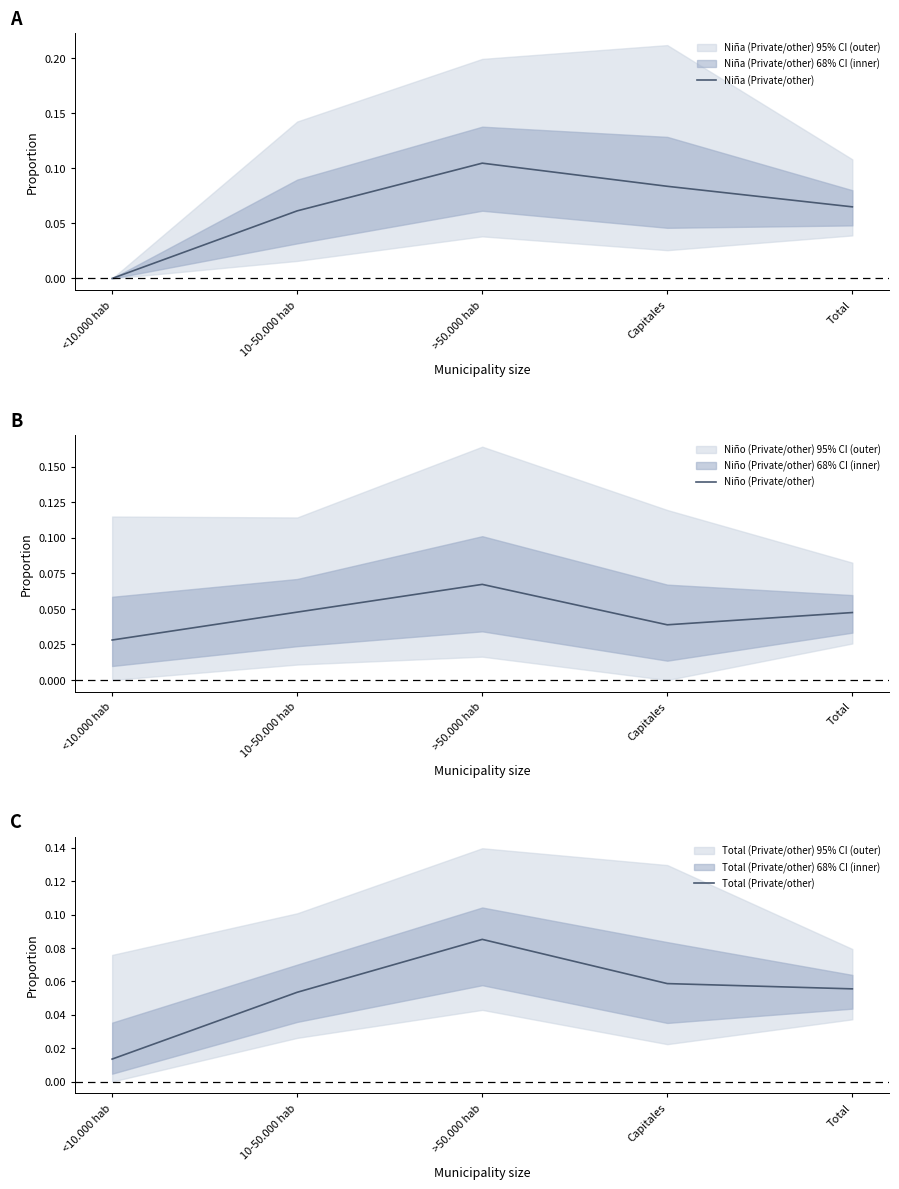

True or false: Niña (Private/other) and Niño (Private/other) cross at least once.

True